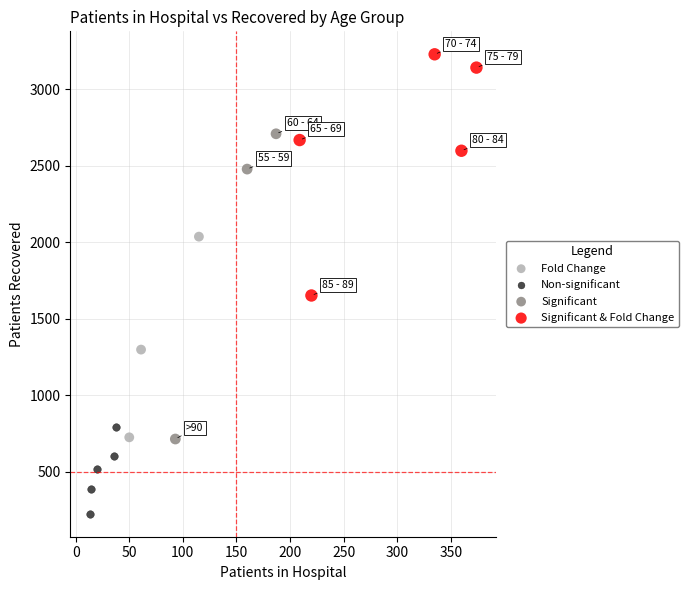

Which series contains the lowest Y value?

Non-significant